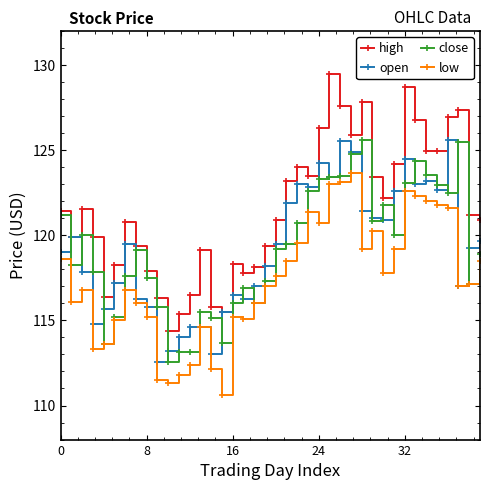

True or false: low and high cross at least once.

False